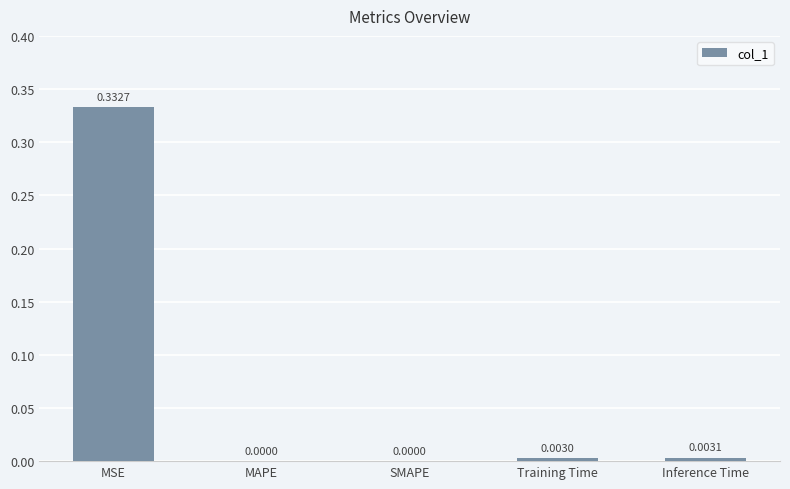

At which category does the chart reach its peak across all series?

MSE